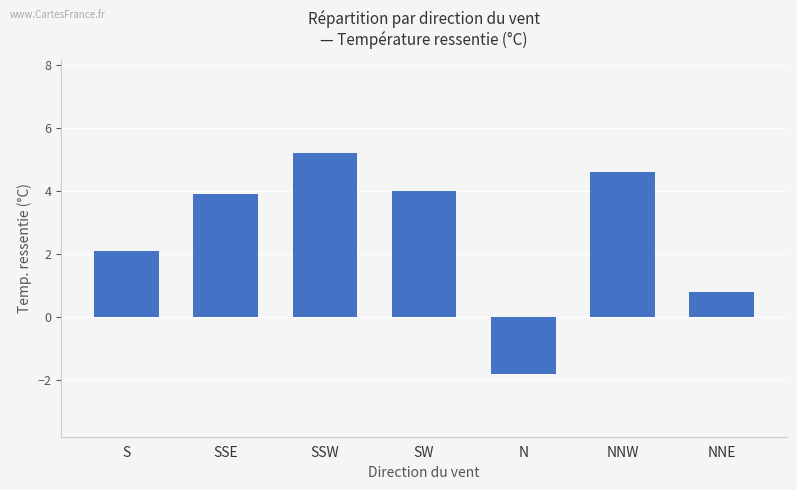

How many data points are less than 3?

3